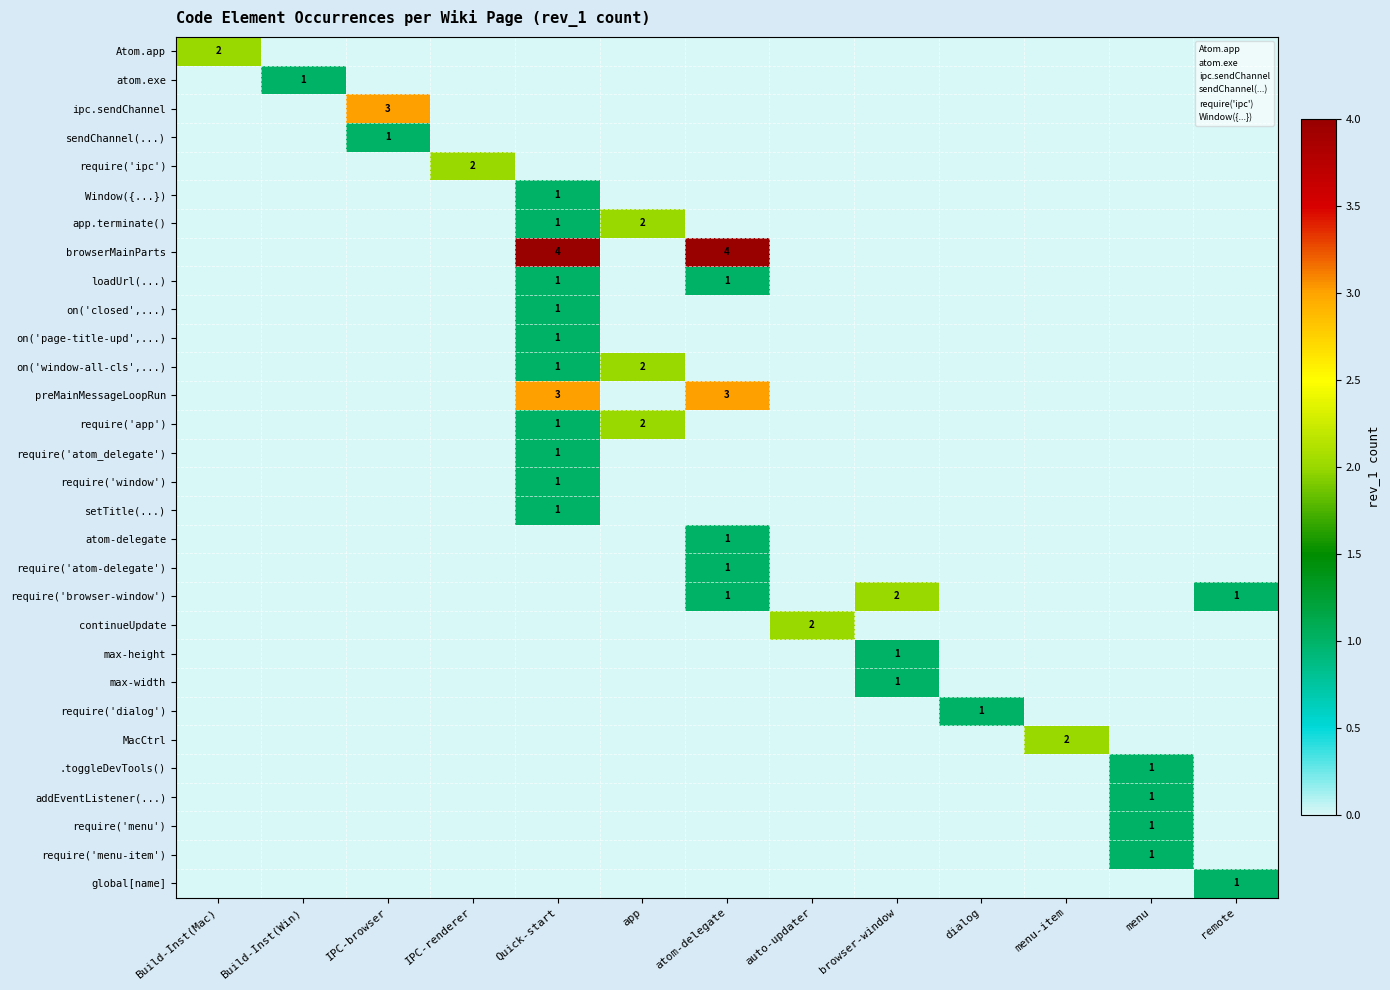

True or false: preMainMessageLoopRun has a value of 3 at atom-delegate.

True